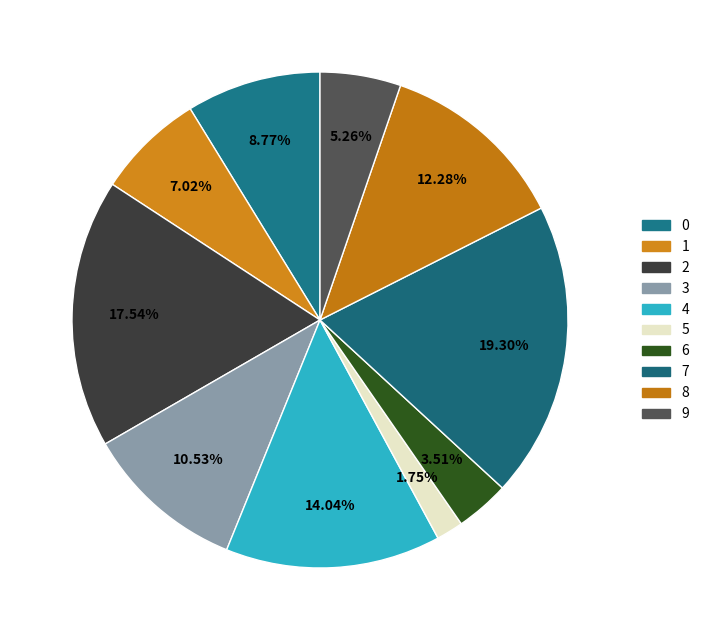

Is it true that 6 is 13% of the pie?

False